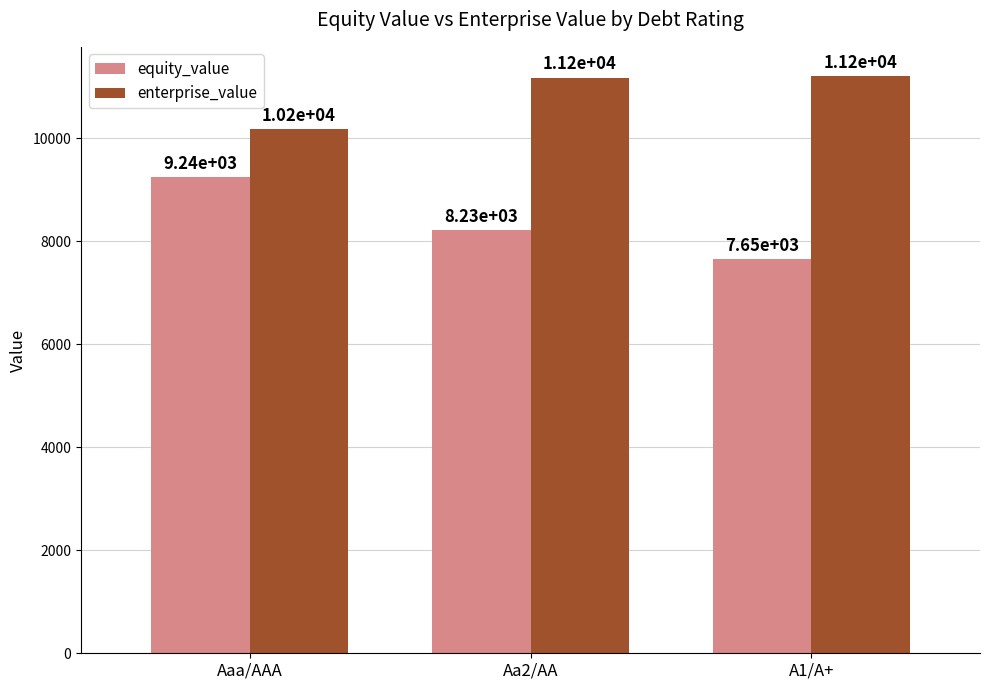

How many data points in enterprise_value are less than 11181?

1